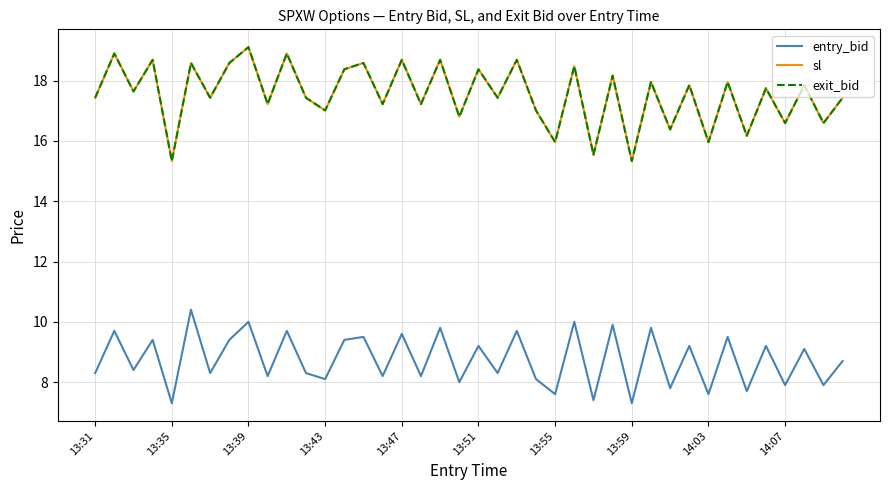

What is the smallest value displayed?

7.3